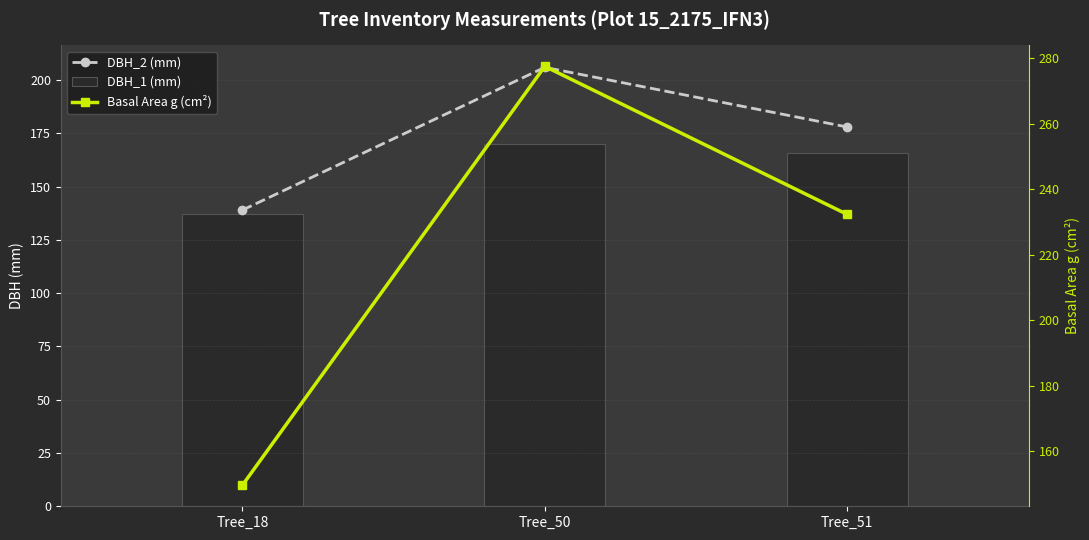

Are the bars grouped side by side (vs. stacked)?

Yes